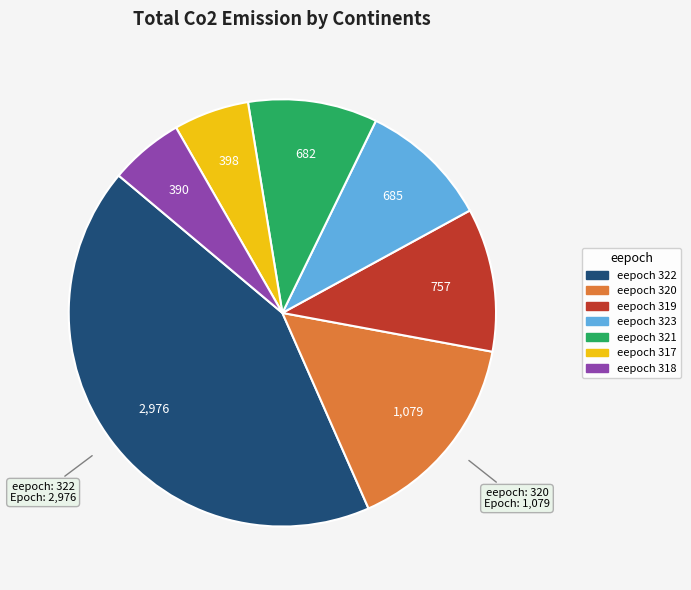

What is the ratio of the value at eepoch 322 to the value at eepoch 320?

2.8